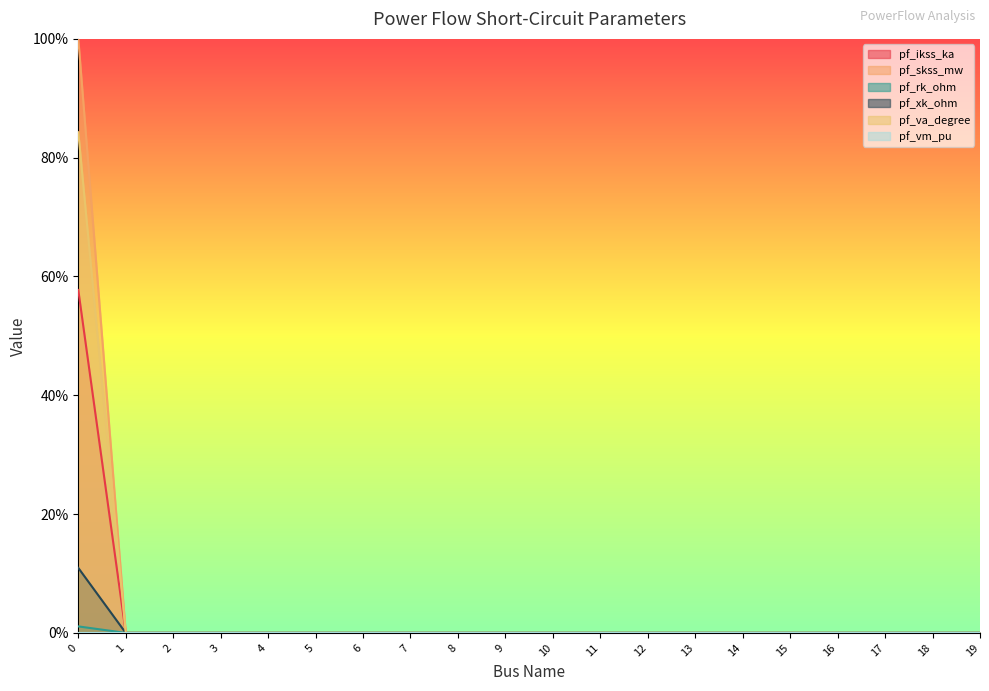

True or false: pf_va_degree and pf_rk_ohm intersect in this chart.

False